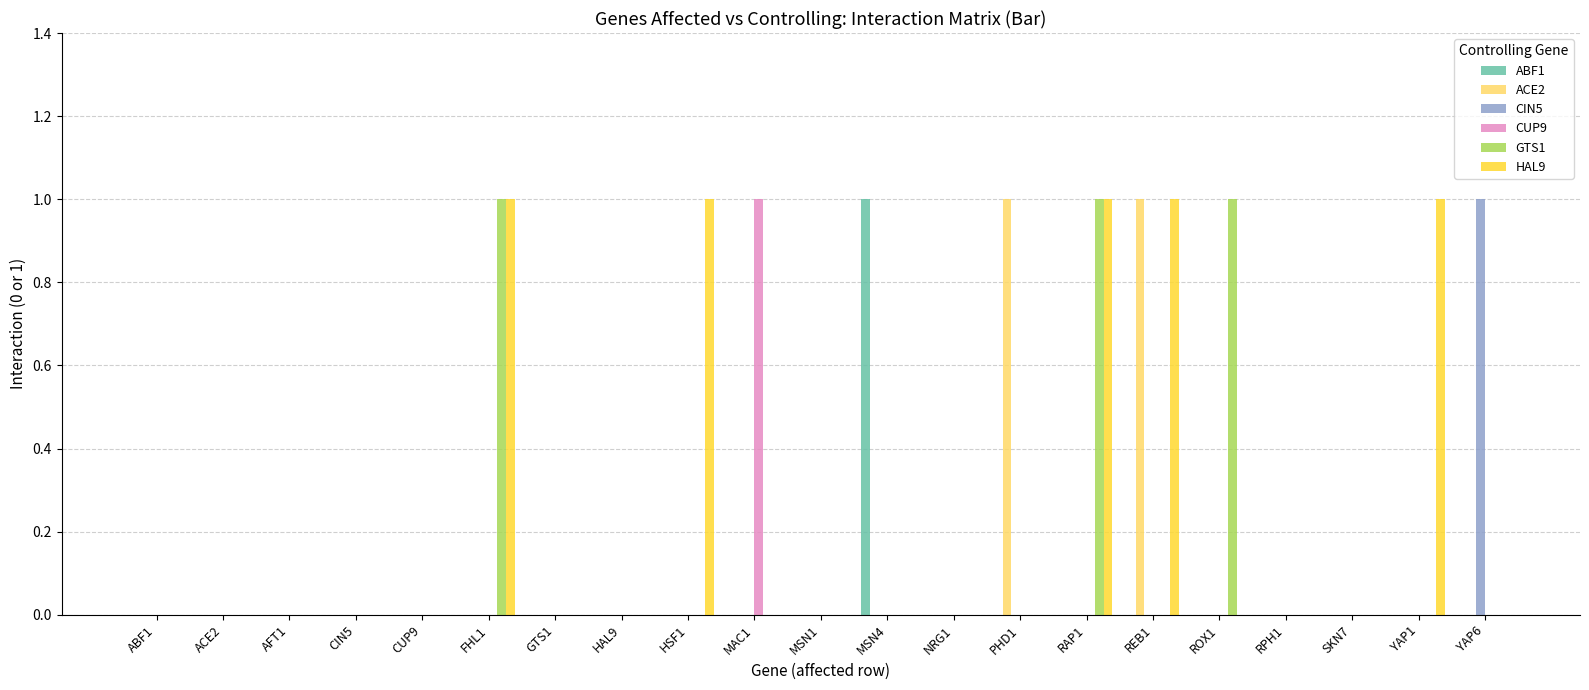

Does the chart contain stacked bars?

No